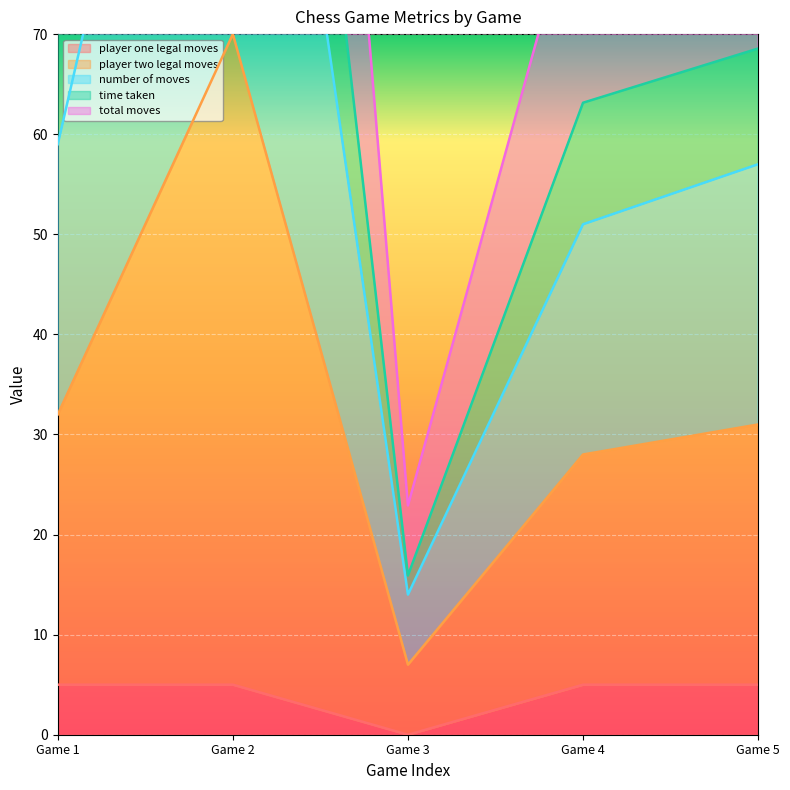

Does the chart display data point markers on the line(s)?

No